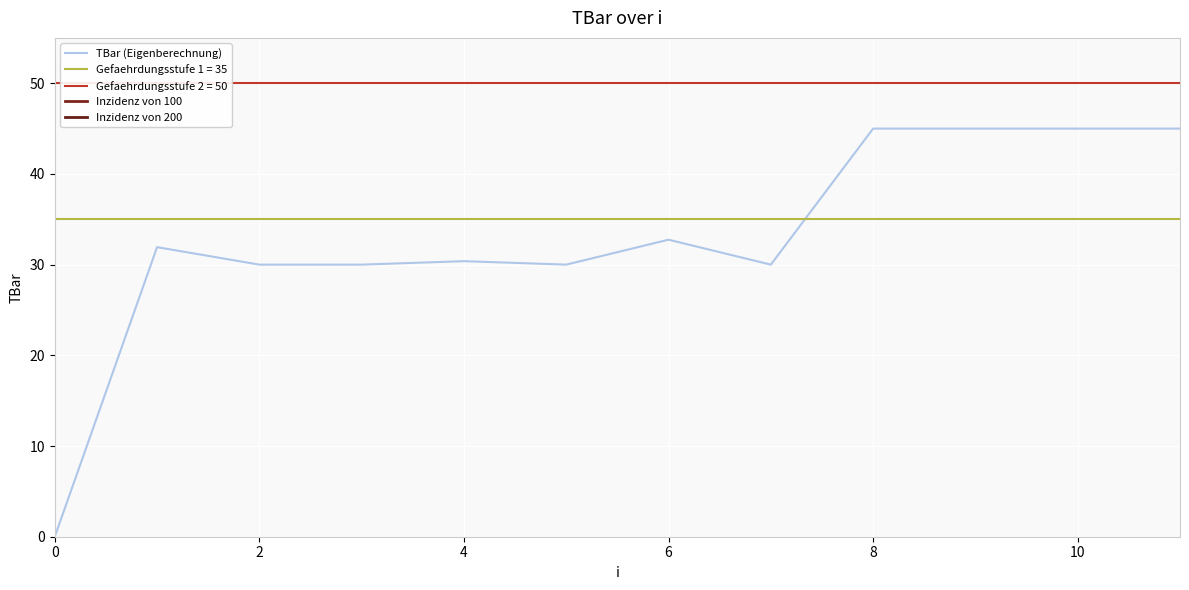

Between 1 and 2, which is larger?

1